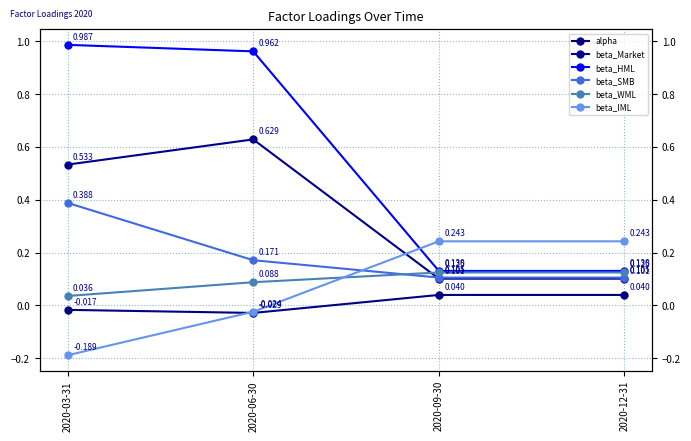

What is the sum of the beta_Market values at 2020-12-31 and 2020-09-30?

0.2